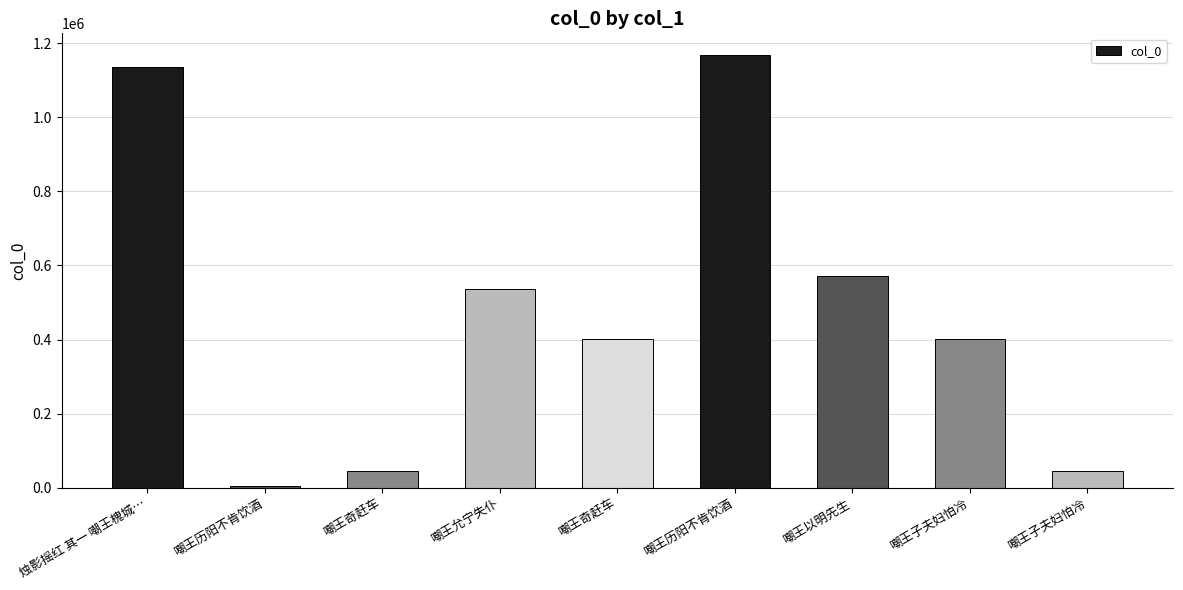

Reading right to left, extract all data points from this chart.

嘲王子夫妇怕冷=45845	嘲王子夫妇怕冷=400159	嘲王以明先生=571743	嘲王历阳不肯饮酒=1168691	嘲王奇赶车=400136	嘲王允宁失仆=535505	嘲王奇赶车=45846	嘲王历阳不肯饮酒=5442	烛影摇红 其一 嘲王槐城…=1137143